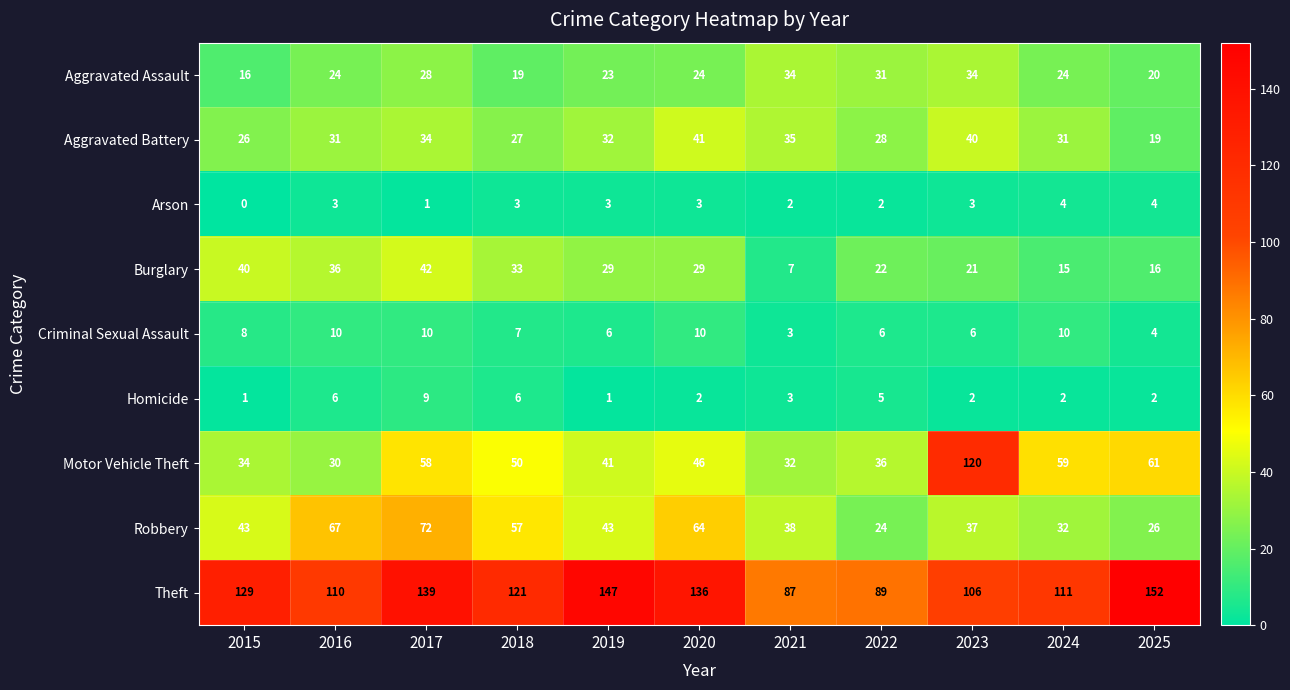

What is the approximate value of Burglary at 2023, to the nearest 10?

20